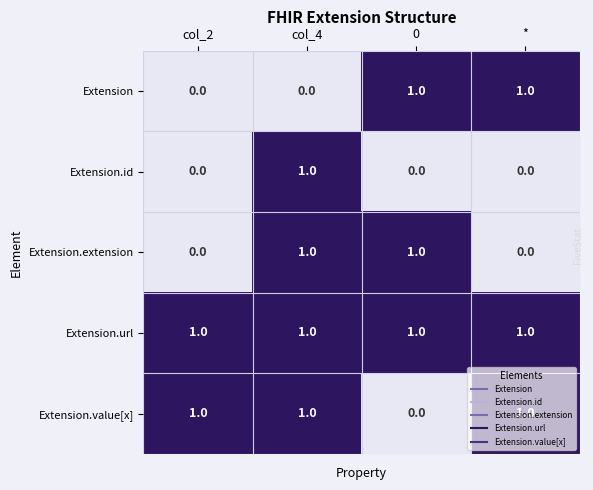

The value of Extension.extension at col_4 is 2. True or false?

False